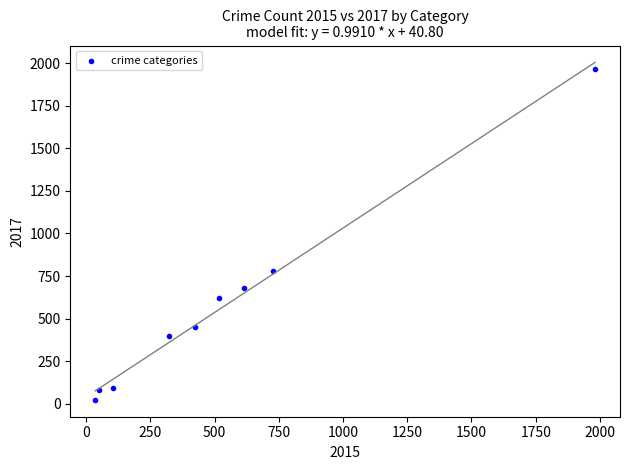

What Y value in the scatter plot is closest to 995?

780